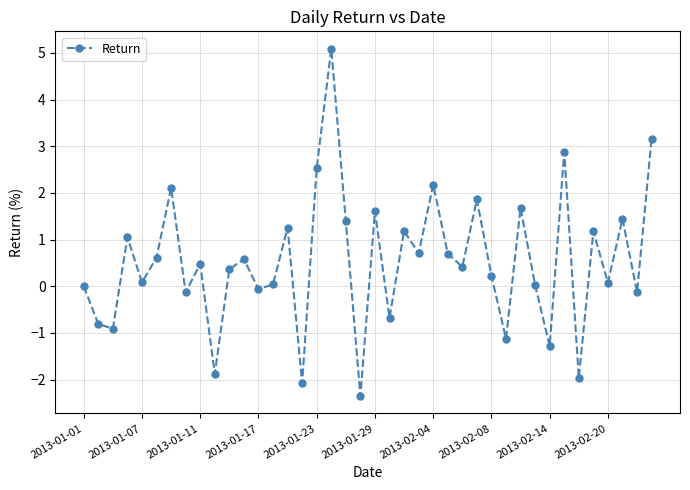

What is the difference between the maximum and minimum values?

7.4